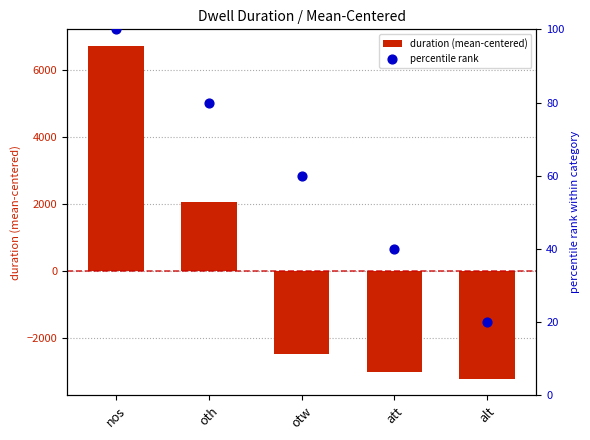

Which series reaches the minimum Y coordinate?

duration (mean-centered)